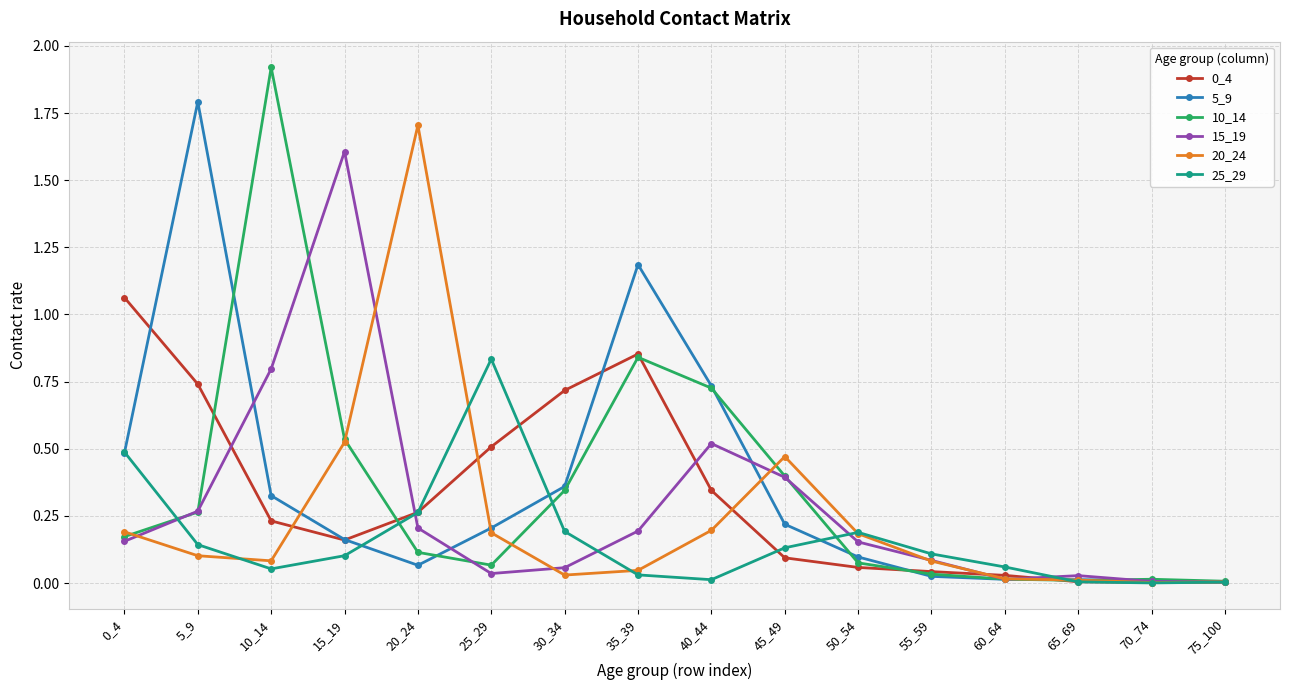

Which series has the widest spread of values?

10_14